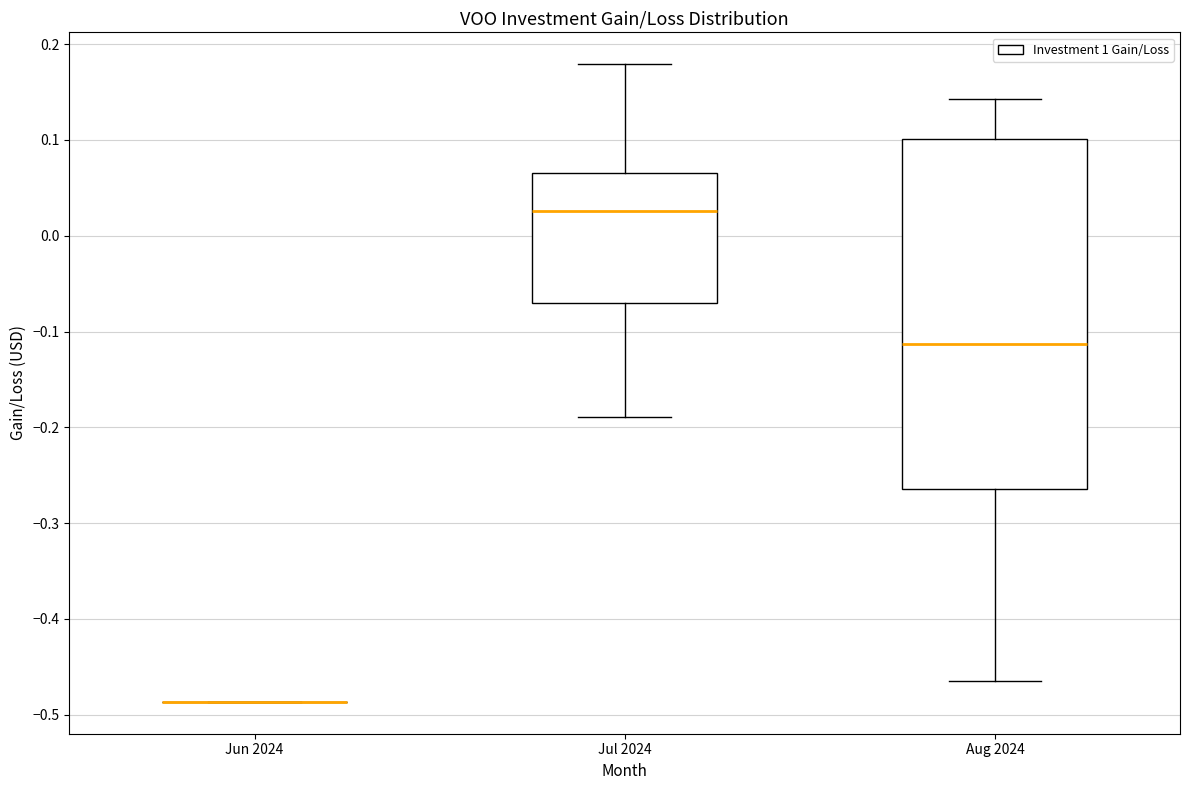

Reading left to right, read every box against the y-axis: the position of its median line, the range the box covers, and the ends of its whiskers. The values are not printed on the chart, so give them approximately, as read against the axis.

Jun 2024: box collapsed to a line at -0.49, whiskers -0.49 to -0.49
Jul 2024: median 0.03, box -0.07 to 0.07, whiskers -0.19 to 0.18
Aug 2024: median -0.11, box -0.26 to 0.10, whiskers -0.47 to 0.14